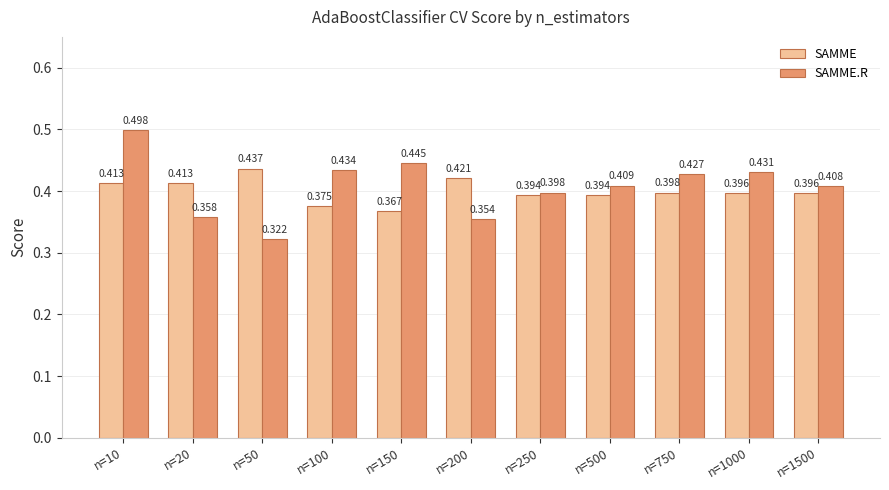

What is the difference between the SAMME.R values at n=500 and n=20?

0.1